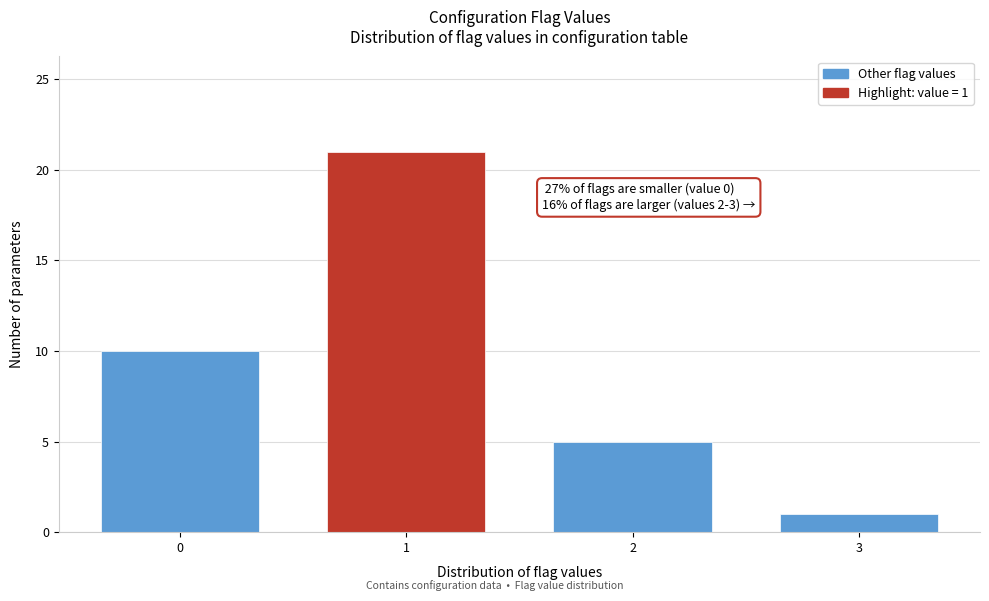

Reading left to right, list all the values displayed in this chart.

0=10	1=21	2=5	3=1